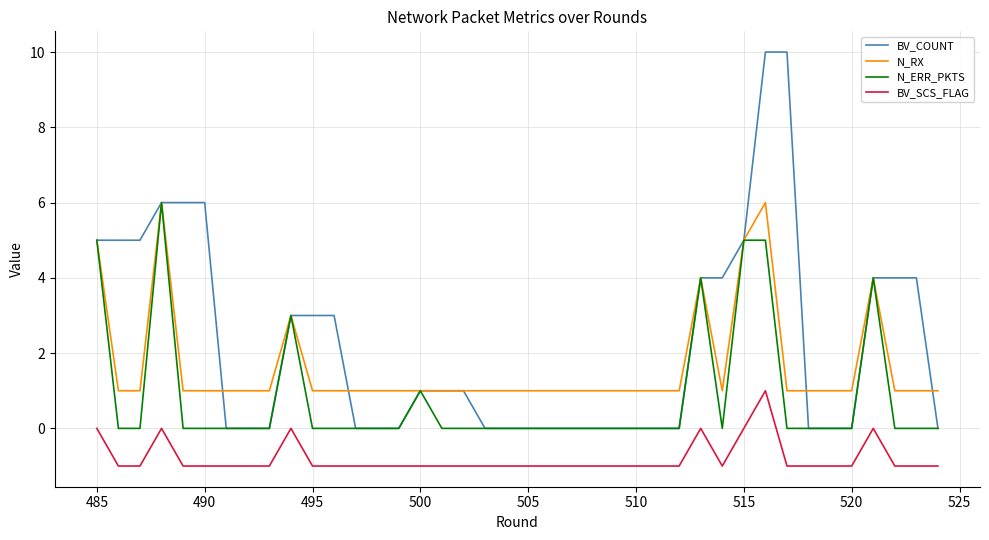

Reading left to right, list all the values displayed in this chart.

BV_COUNT: 5	5	5	6	6	6	0	0	0	3	3	3	0	0	0	1	1	1	0	0	0	0	0	0	0	0	0	0	4	4	5	10	10	0	0	0	4	4	4	0
N_RX: 5	1	1	6	1	1	1	1	1	3	1	1	1	1	1	1	1	1	1	1	1	1	1	1	1	1	1	1	4	1	5	6	1	1	1	1	4	1	1	1
N_ERR_PKTS: 5	0	0	6	0	0	0	0	0	3	0	0	0	0	0	1	0	0	0	0	0	0	0	0	0	0	0	0	4	0	5	5	0	0	0	0	4	0	0	0
BV_SCS_FLAG: 0	-1	-1	0	-1	-1	-1	-1	-1	0	-1	-1	-1	-1	-1	-1	-1	-1	-1	-1	-1	-1	-1	-1	-1	-1	-1	-1	0	-1	0	1	-1	-1	-1	-1	0	-1	-1	-1